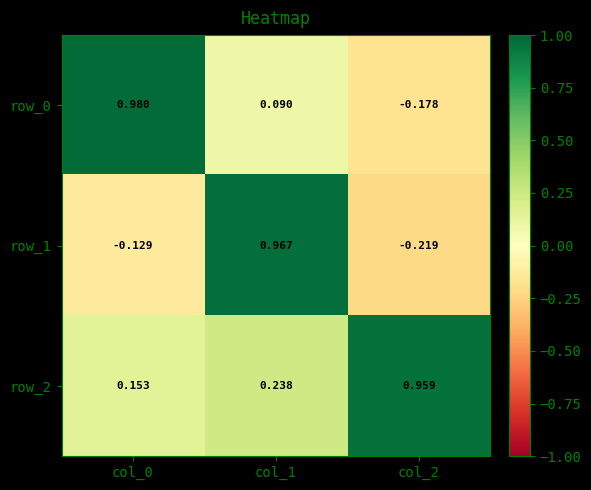

Is the value of row_1 at col_2 greater than the value of row_0 at col_0?

No